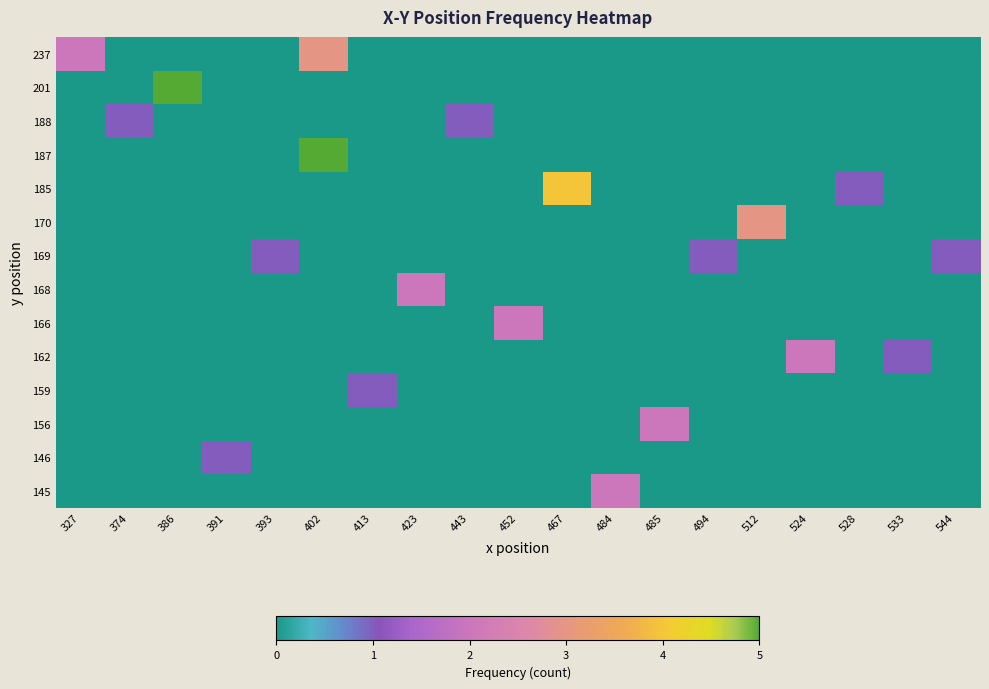

What is the total value across all series at 533?

1